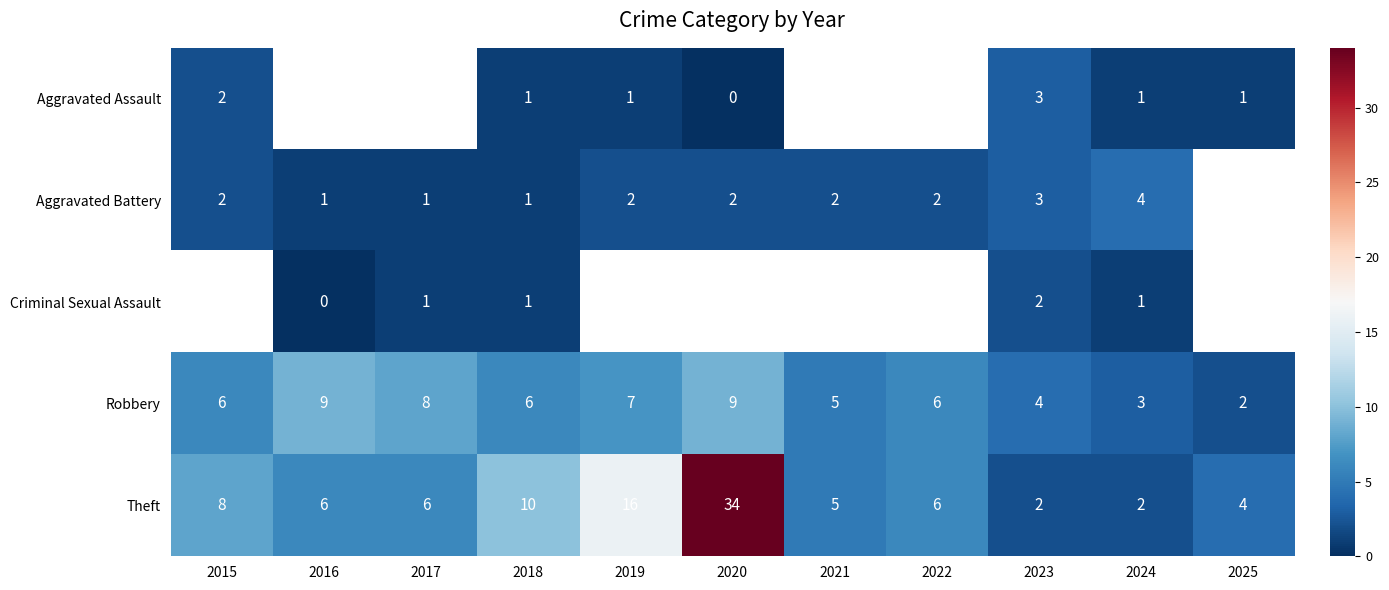

The value of Criminal Sexual Assault at 2024 is 1. True or false?

True